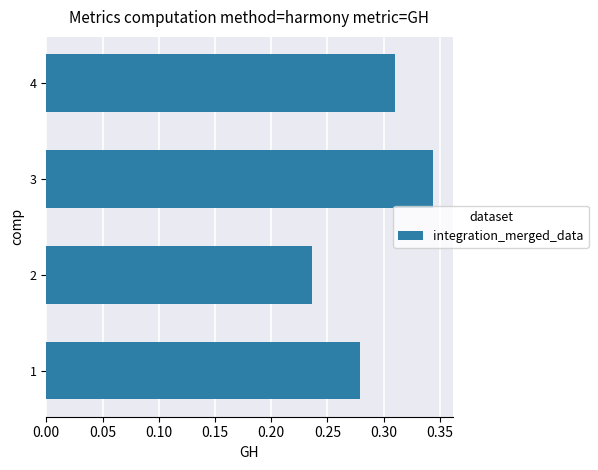

List the labels in order of value, largest first.

3, 4, 1, 2